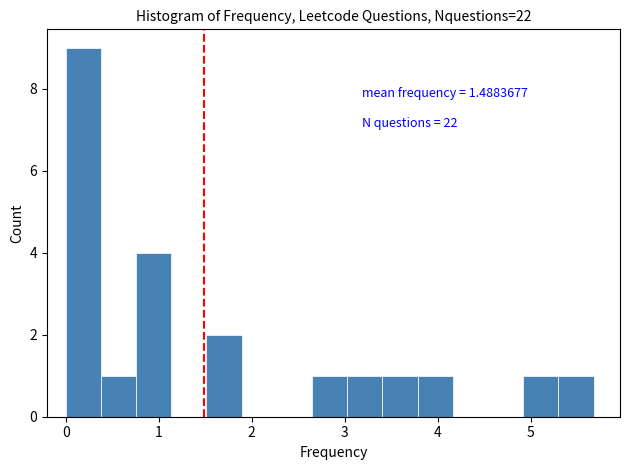

Around what value on the x-axis is the tallest bar? Give the approximate position of its centre, as read against the axis.

0.2